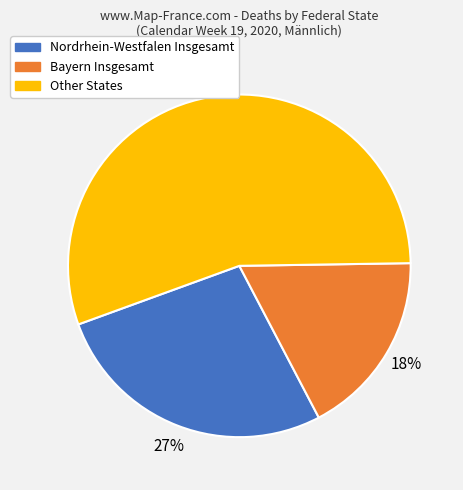

To the nearest percent, what percentage of the pie is Other States?

55%